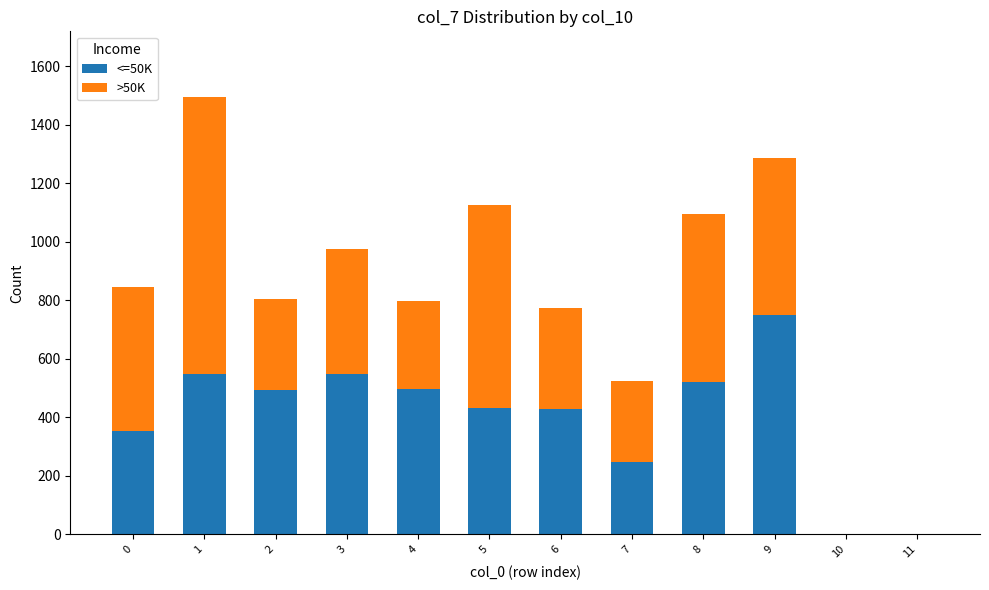

Are the bars grouped side by side (vs. stacked)?

No